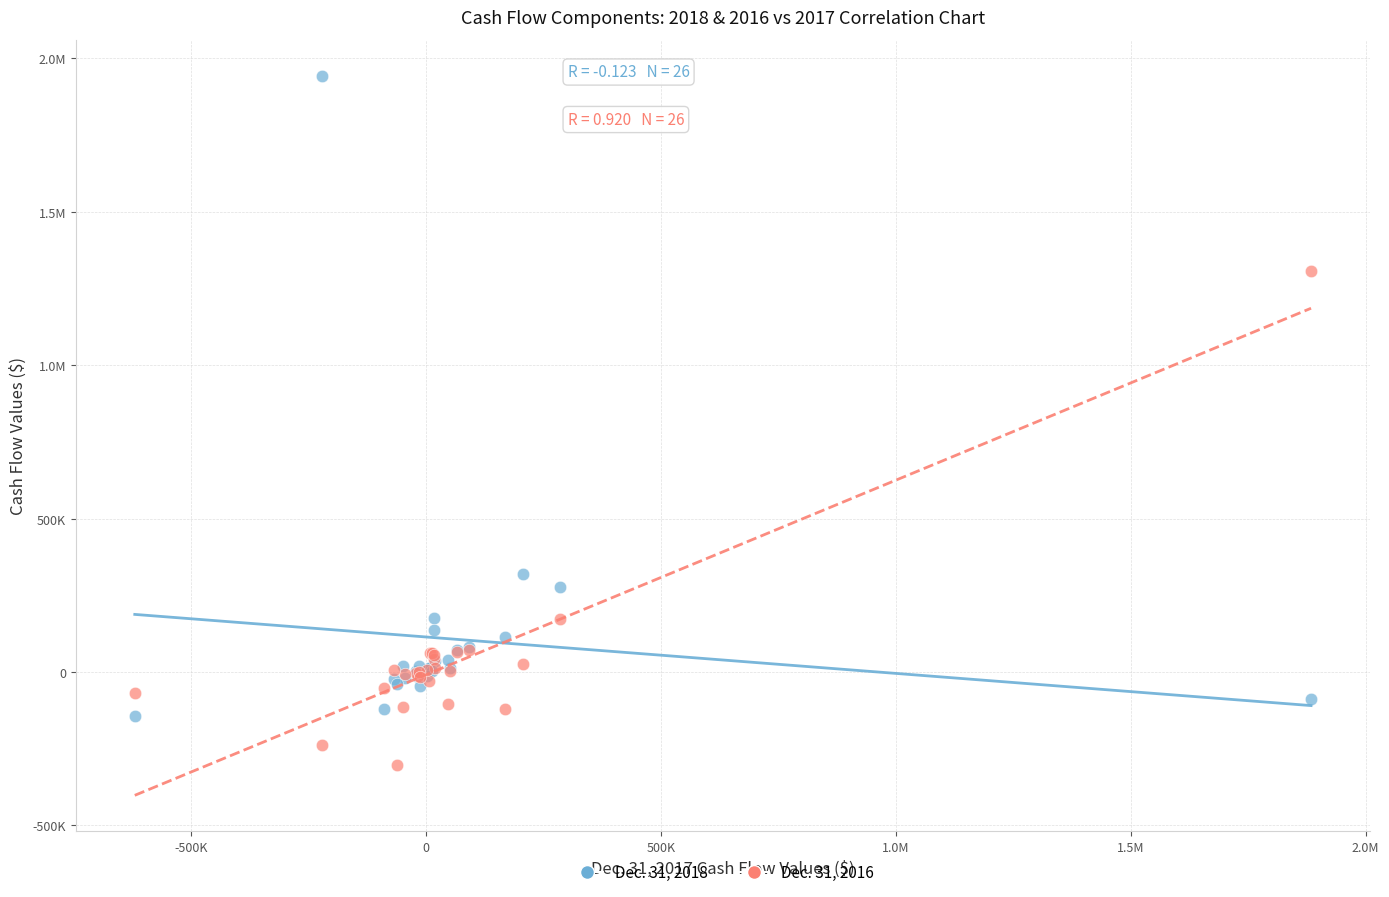

What are all the series names shown in the legend?

Dec. 31, 2018, Dec. 31, 2016